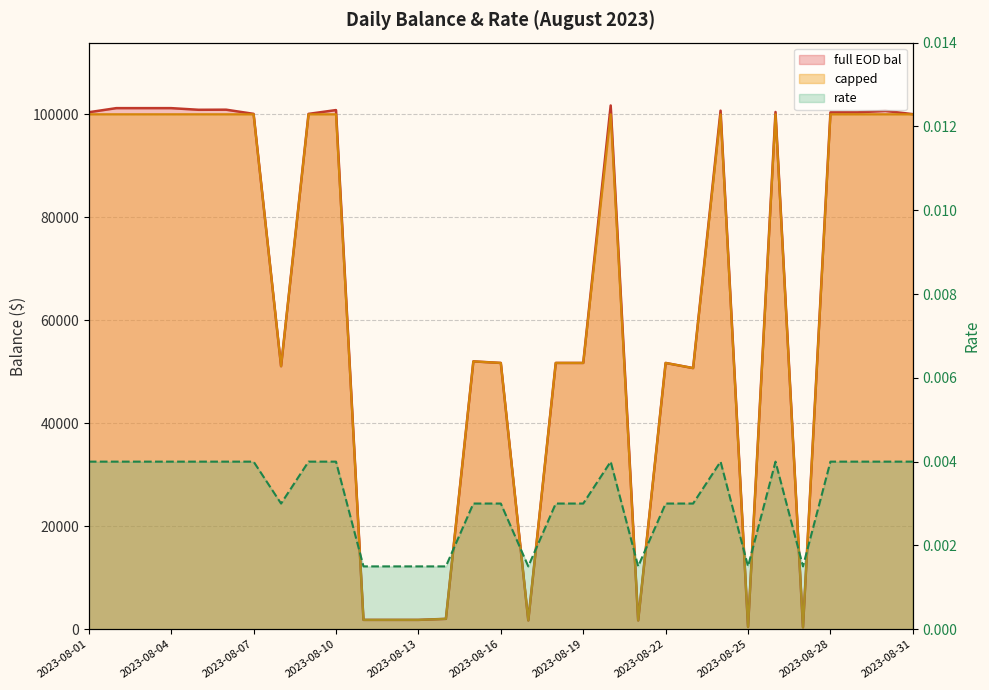

True or false: rate has a value of 0.0 at 2023-08-29.

True